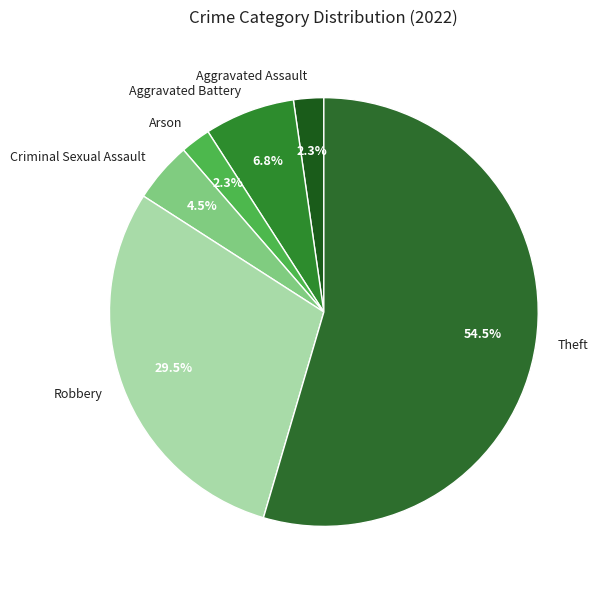

Is there a majority slice in this chart?

Yes